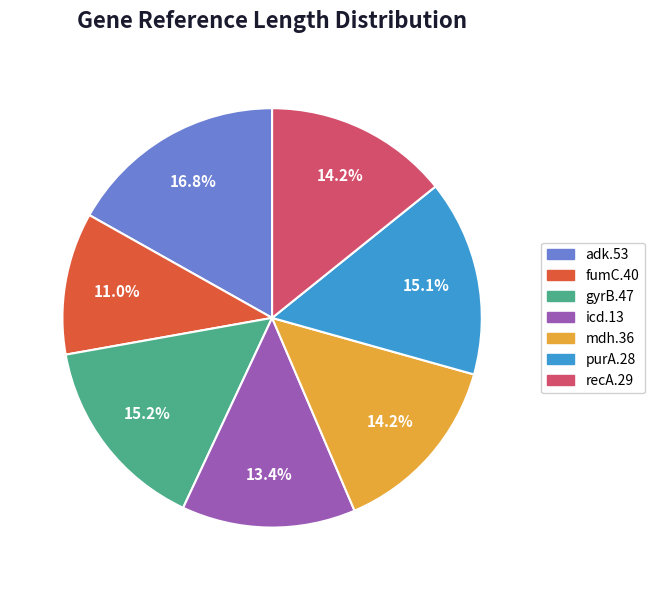

What portion of the pie excludes fumC.40?

89.0%